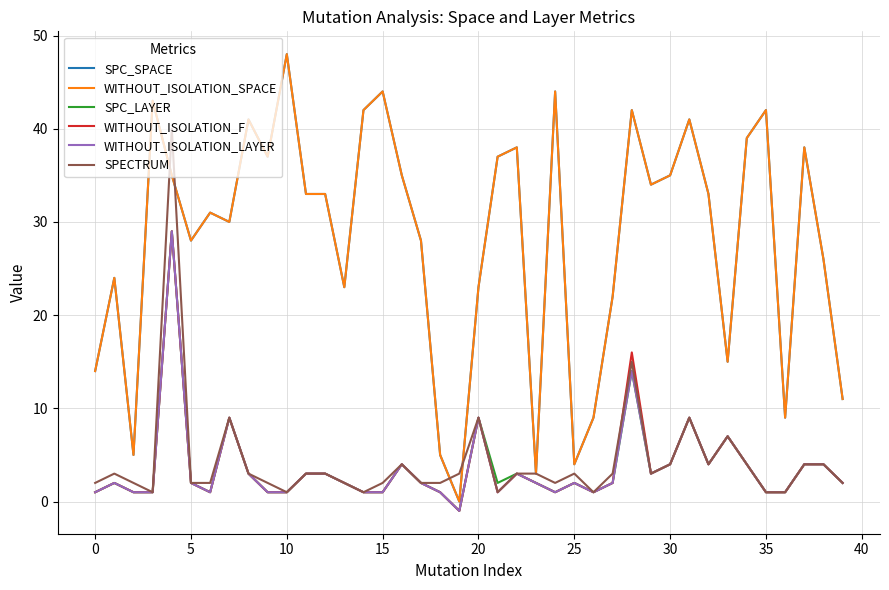

What is the value of the SPC_LAYER point at the 22nd from the left?

2